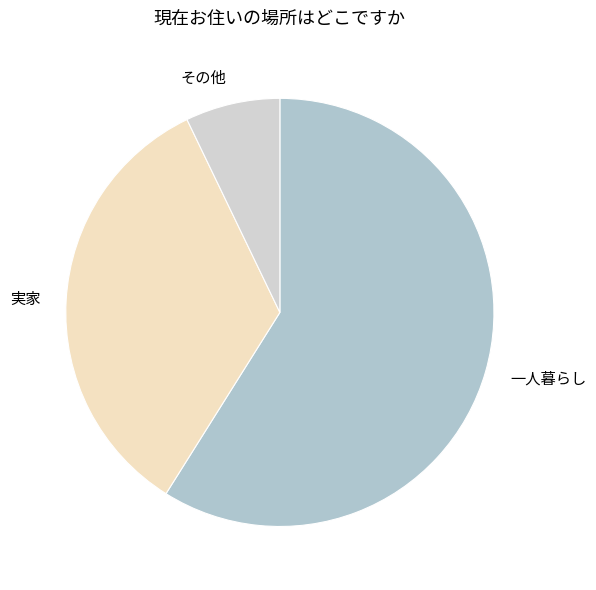

How many segments does this pie chart have?

3